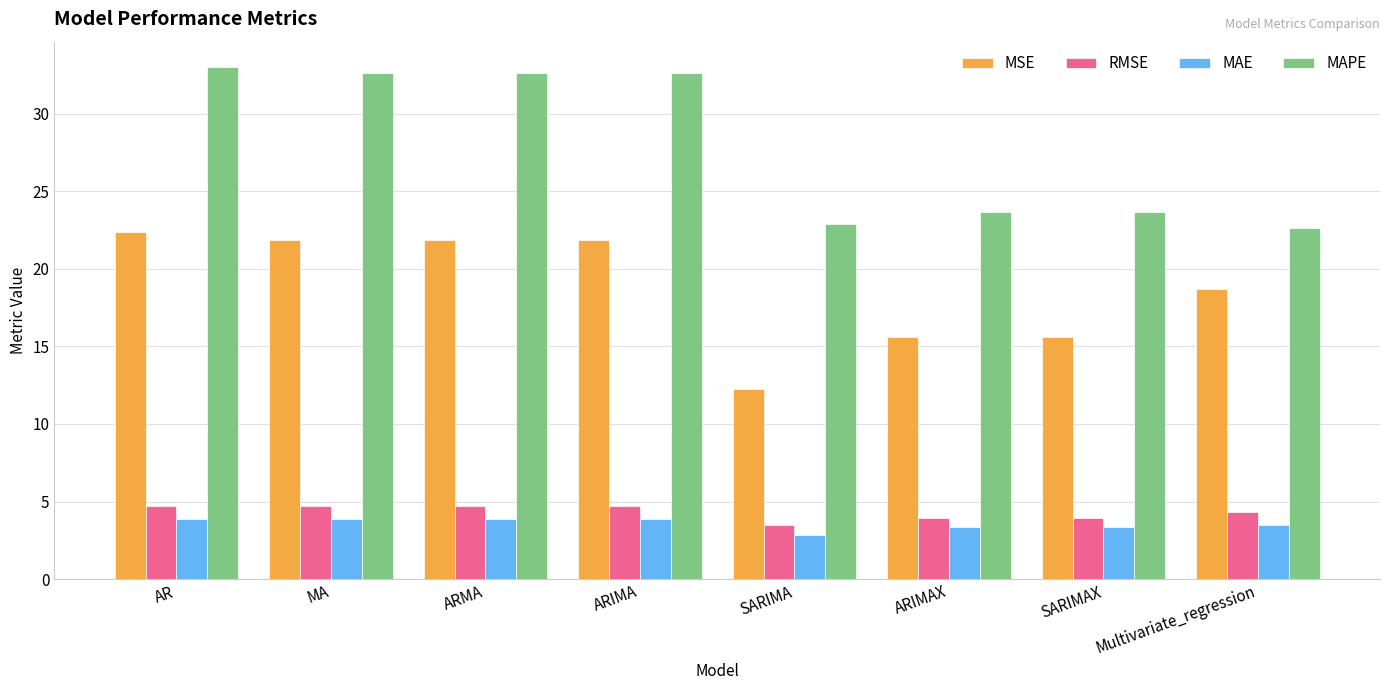

What are all the series names shown in the legend?

MSE, RMSE, MAE, MAPE